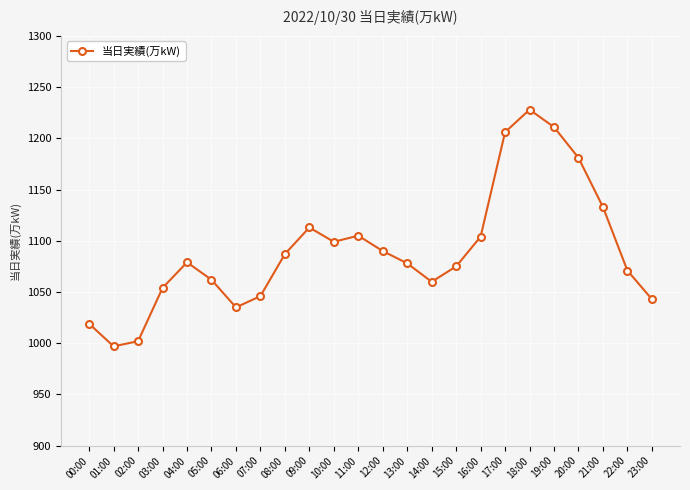

Which has a higher value, 02:00 or 15:00?

15:00